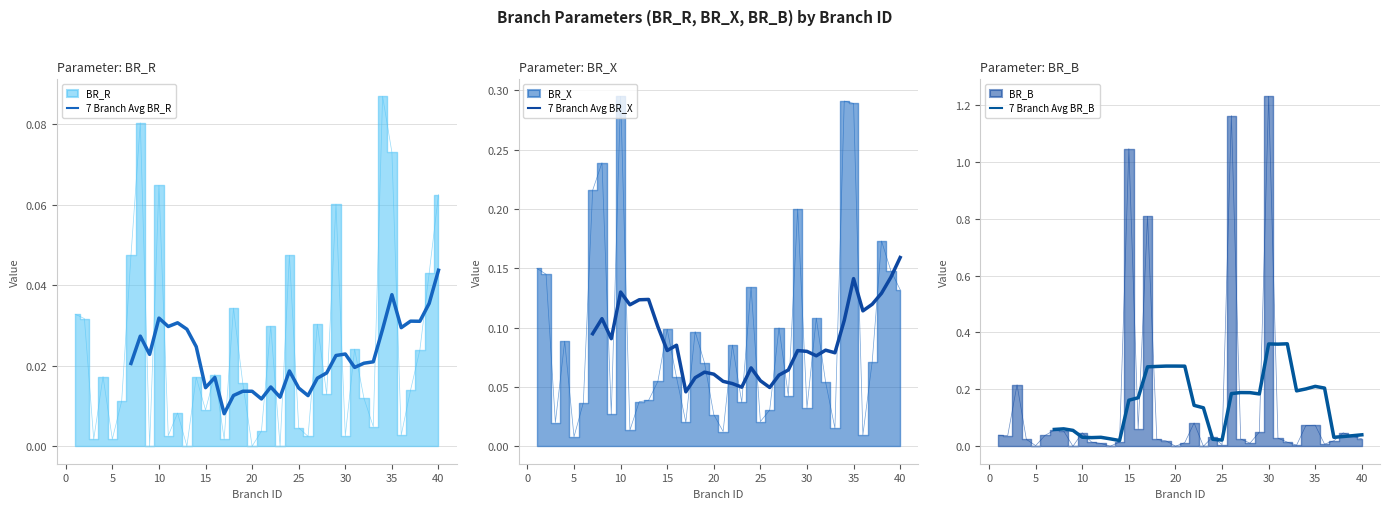

In 7 Branch Avg BR_X, how many points are higher than both neighbors (excluding endpoints)?

9